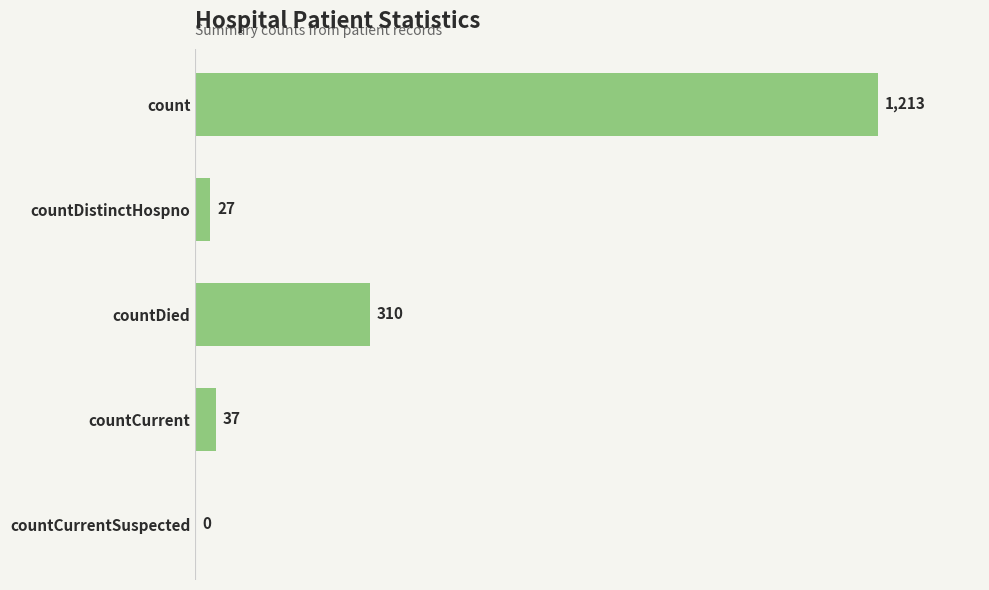

Which category has the highest value across all series?

count